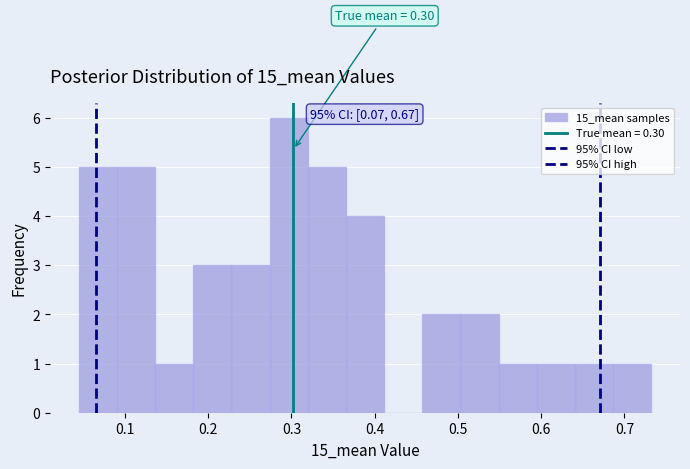

Over which range of the x-axis is the bar tallest?

0.27 to 0.32